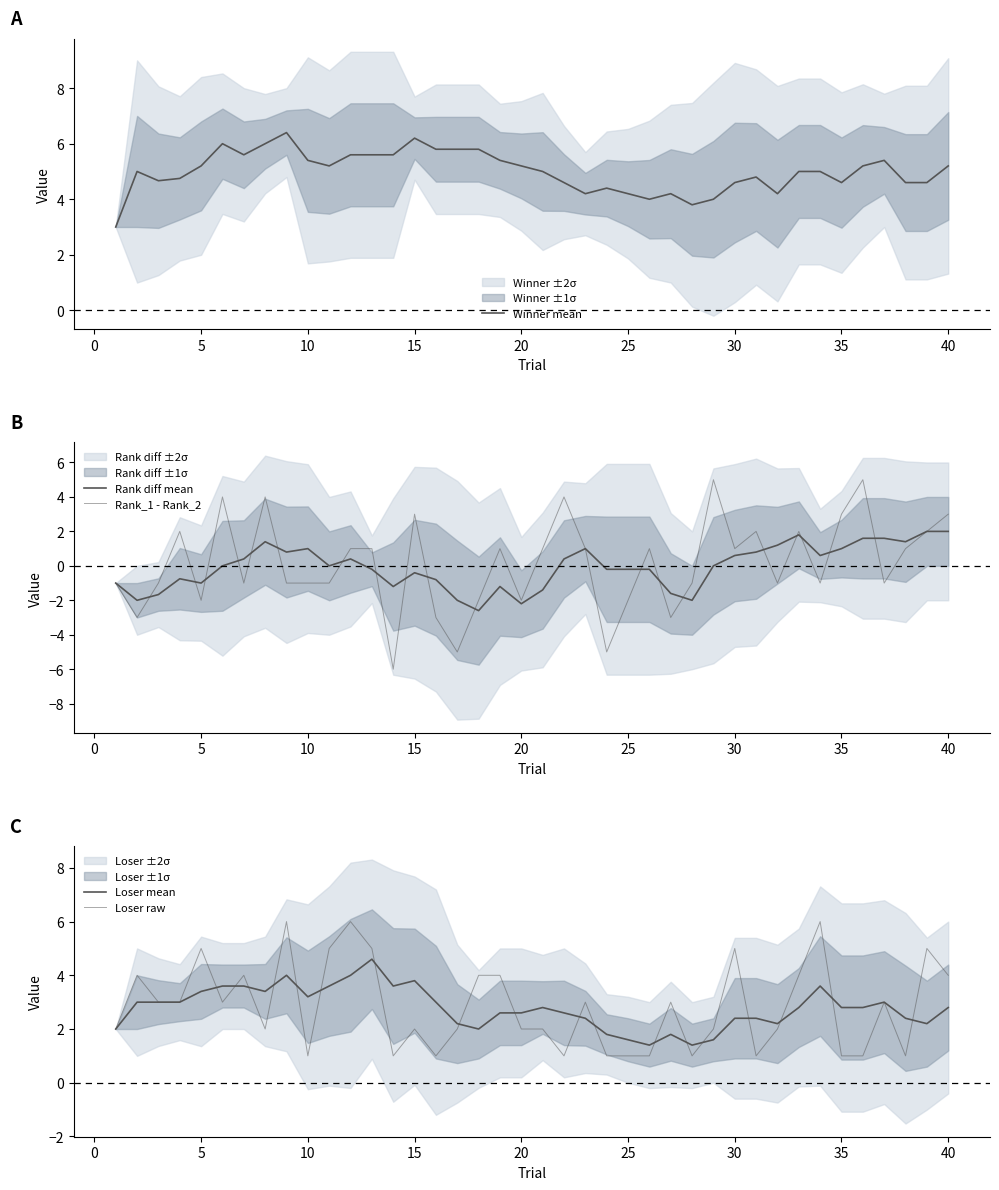

How many interior local peaks does the Winner mean series have?

8